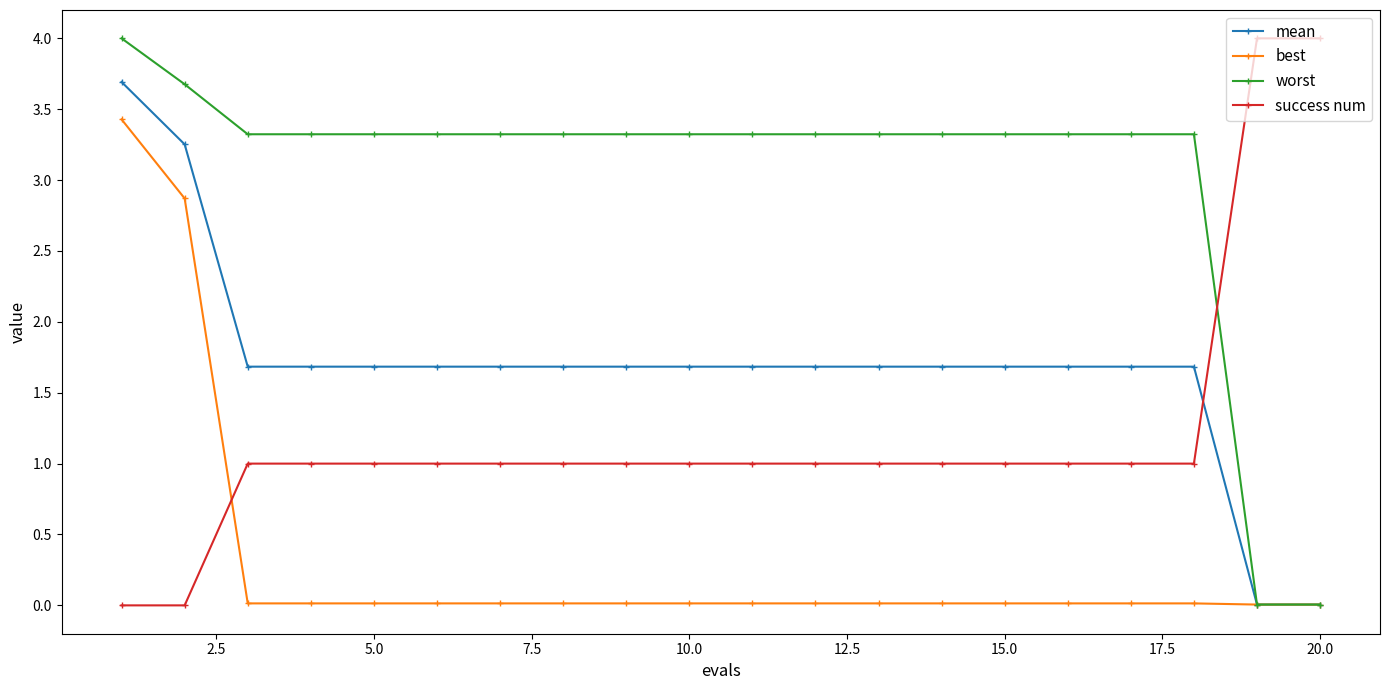

After their last crossing, which series has the higher values: best or success num?

success num